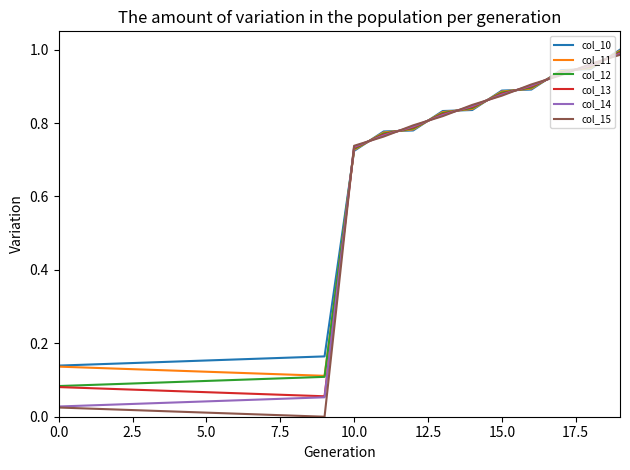

List the series in order of their overall mean, lowest first.

col_15, col_14, col_13, col_12, col_11, col_10